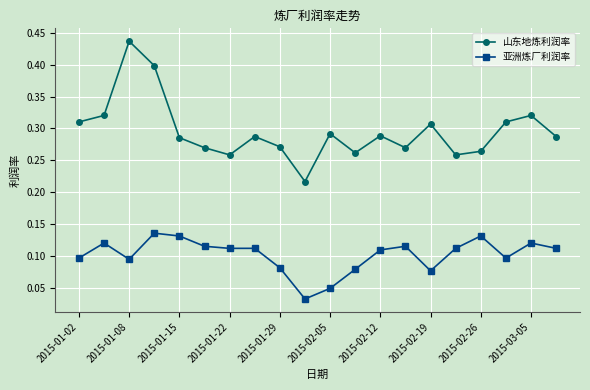

Count the number of data series in this chart.

2